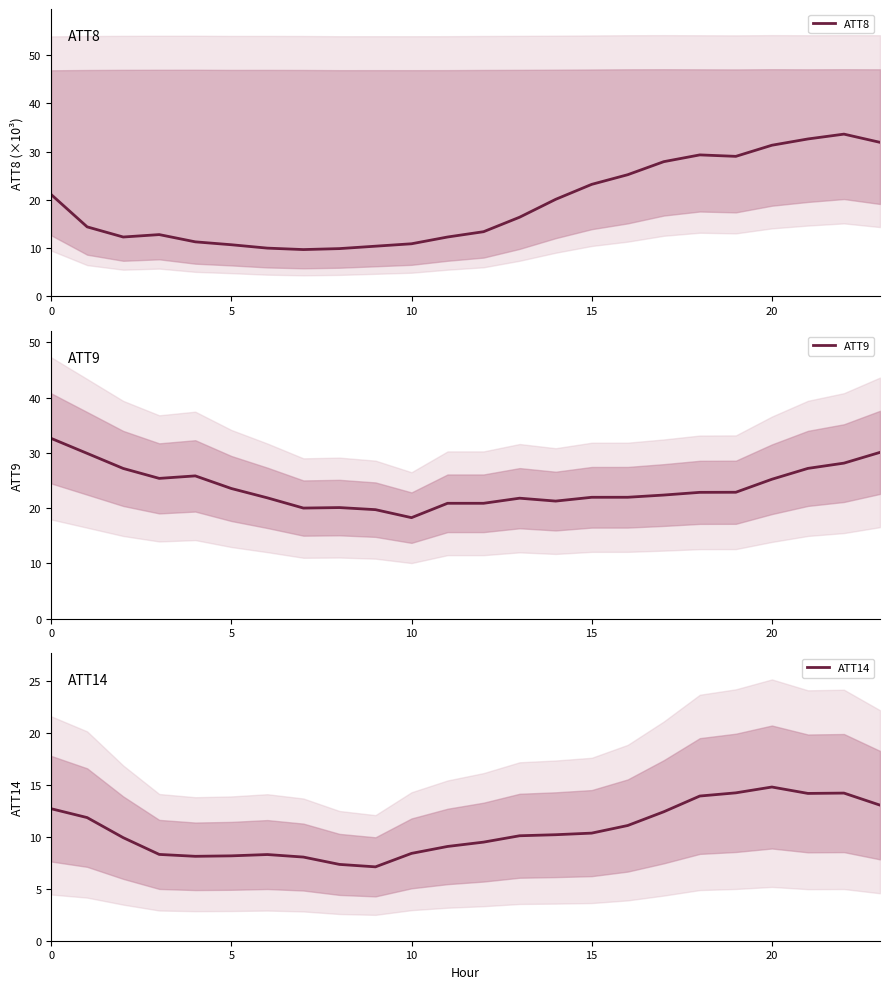

At which category is the sum across all series the highest?

22